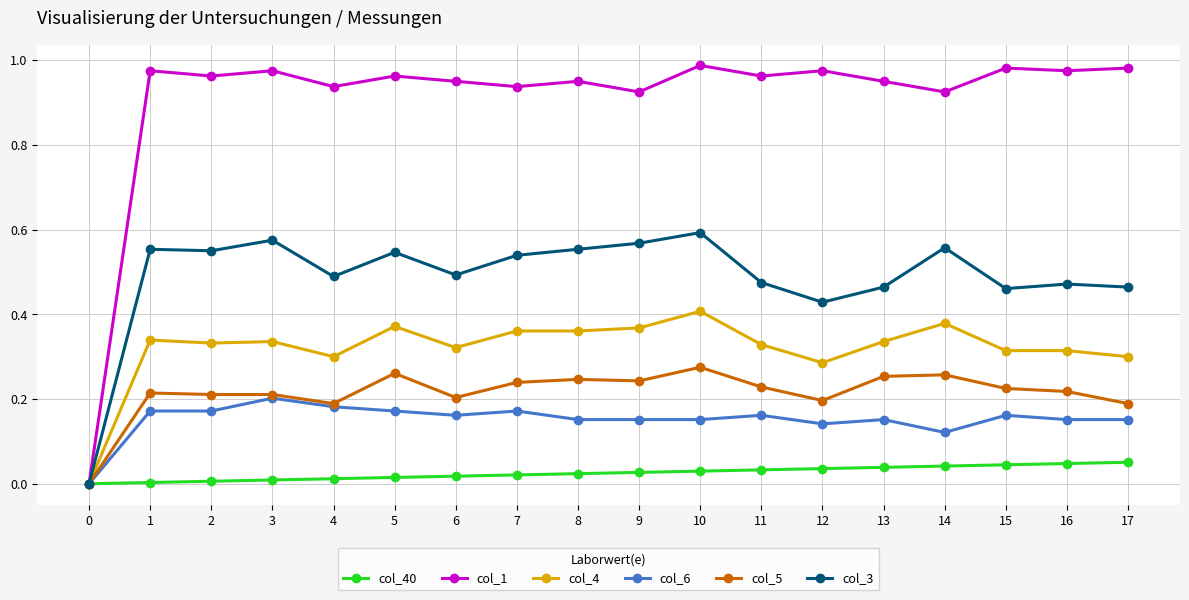

The value of col_6 at 7 is 0.0. True or false?

False